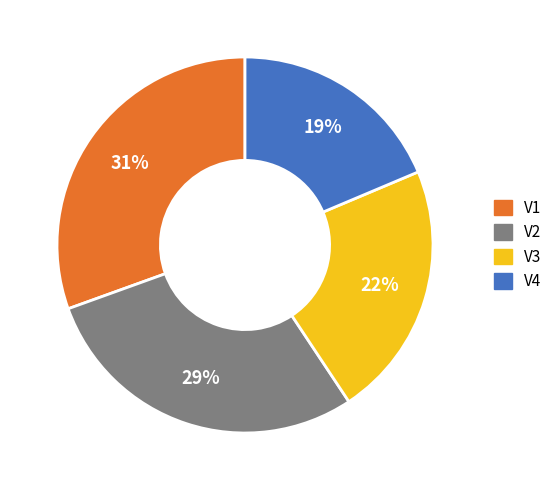

Which has a higher value, V4 or V2?

V2